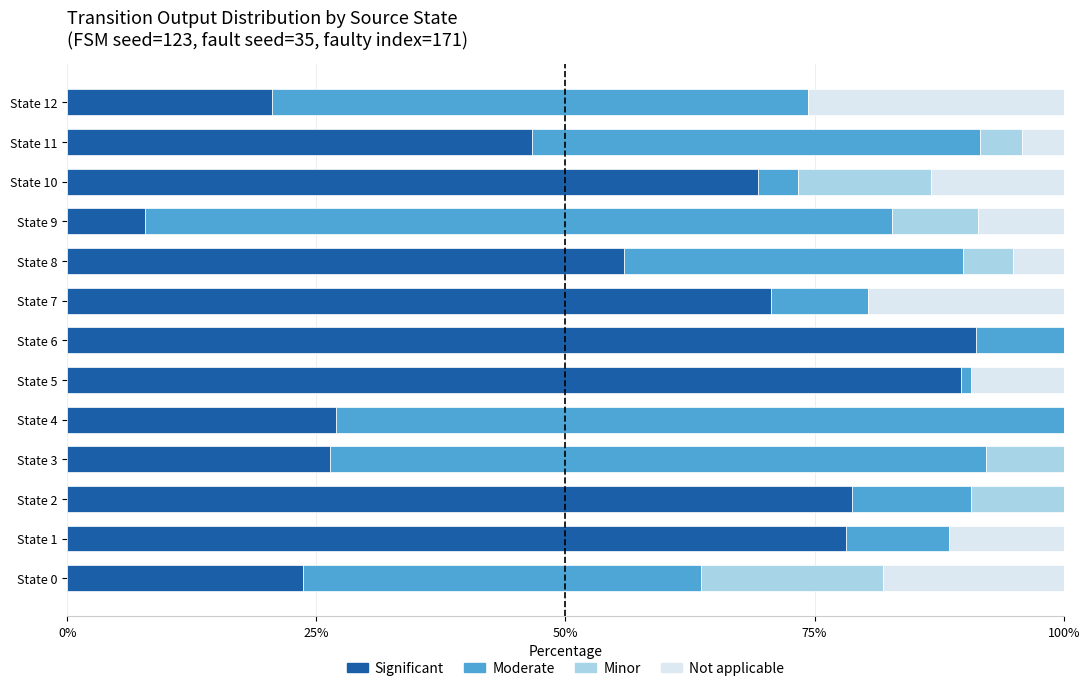

What is the total value across all series at State 12?

100.0